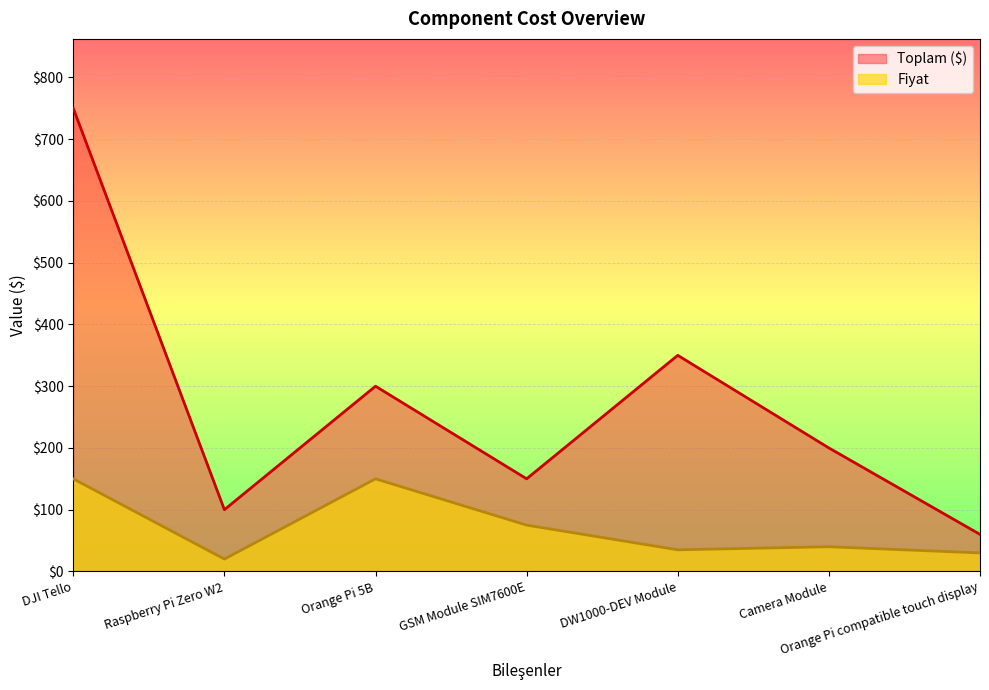

At which label does Fiyat reach its peak?

DJI Tello